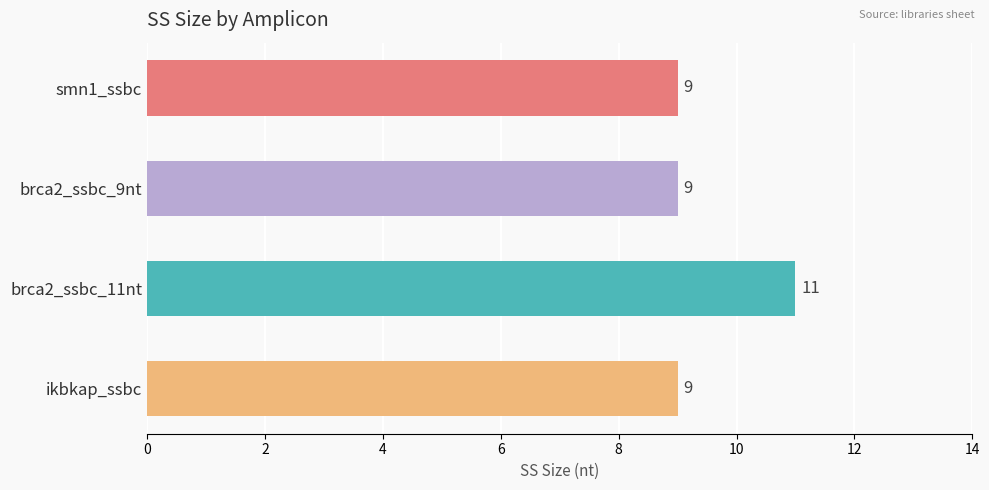

What is the smallest value displayed?

9